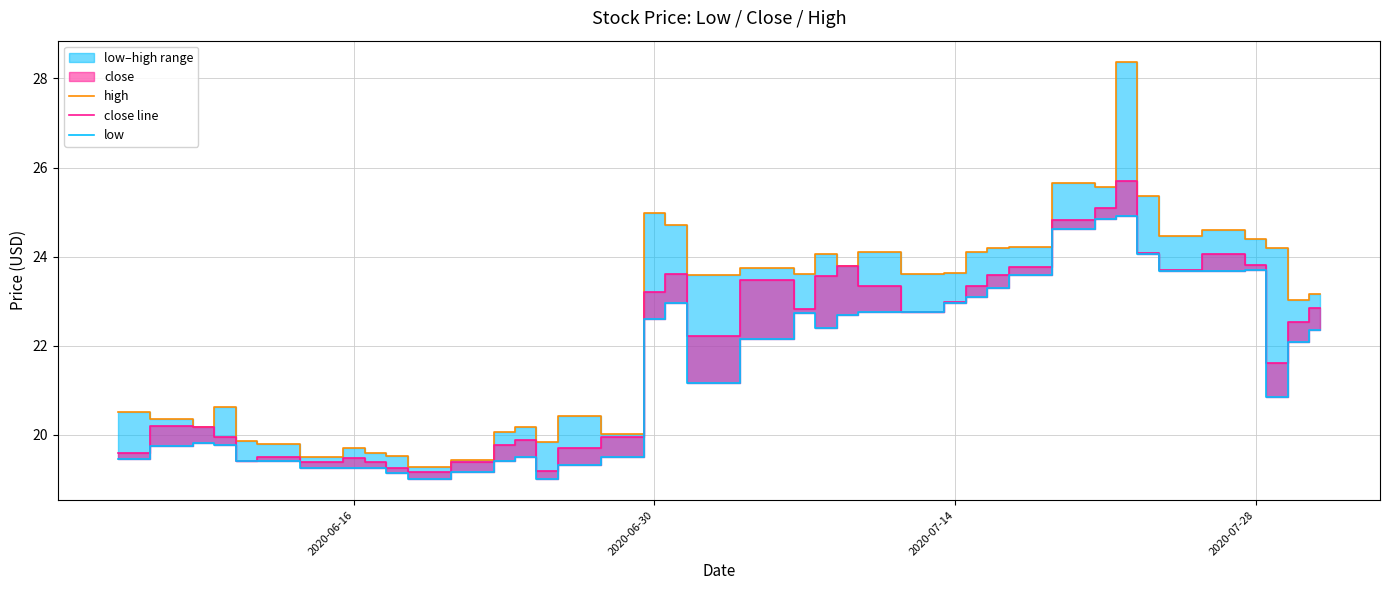

Count the number of data series in this chart.

3